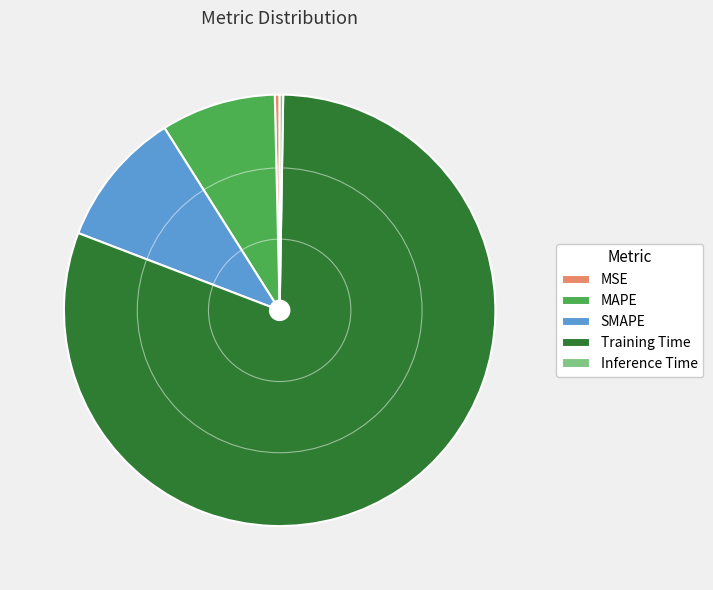

Is the sum of Training Time and MAPE greater than half?

Yes